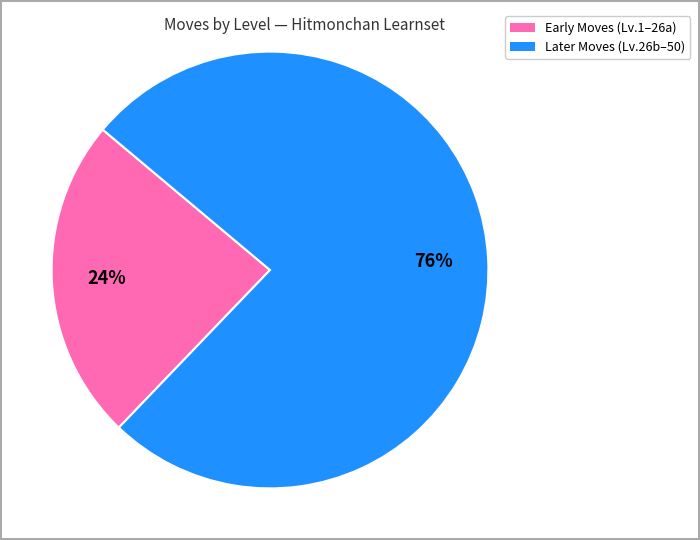

Is there a majority slice in this chart?

Yes